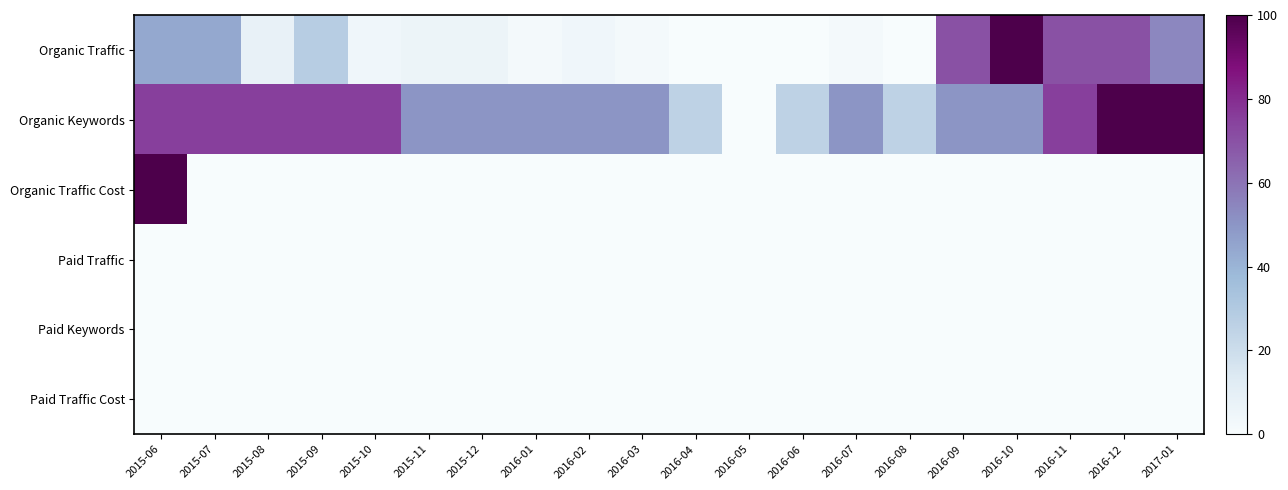

Which series has the largest range (max minus min)?

Organic Traffic